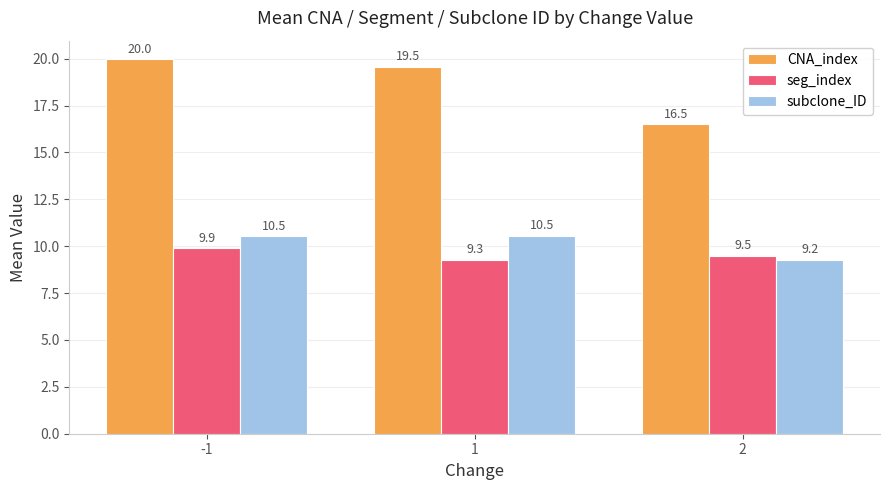

How many subclone_ID values are between 9 and 10?

1